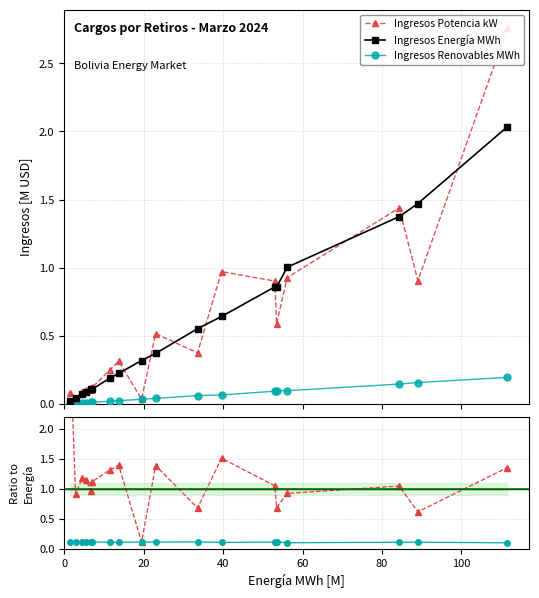

How many lines are shown in the chart?

3